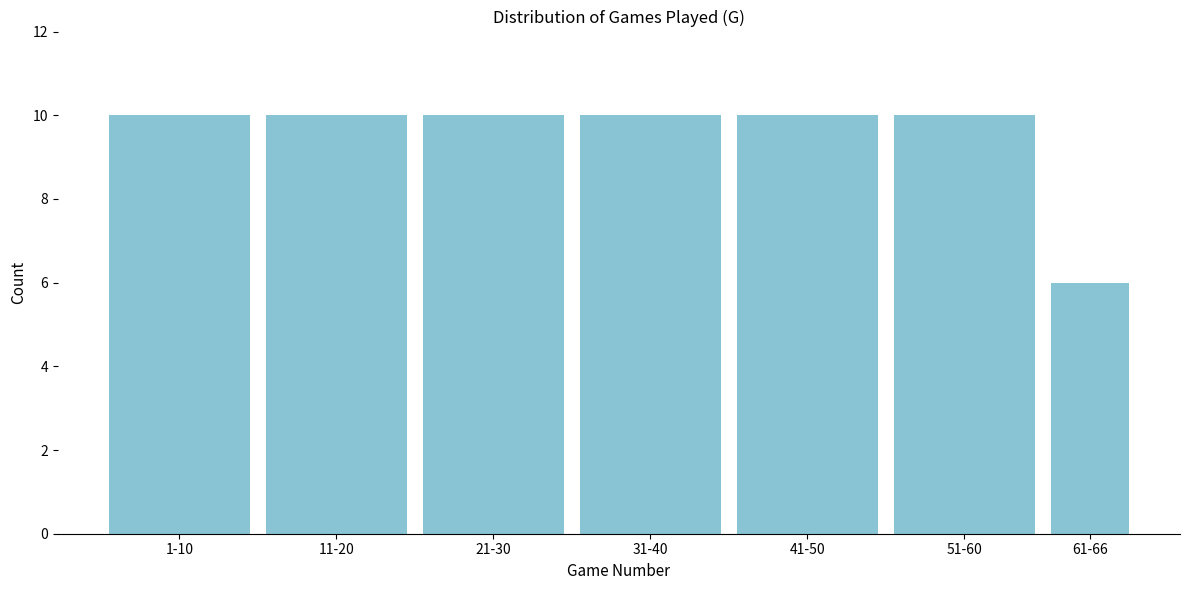

Reading left to right, list all the values displayed in this chart.

10	10	10	10	10	10	6